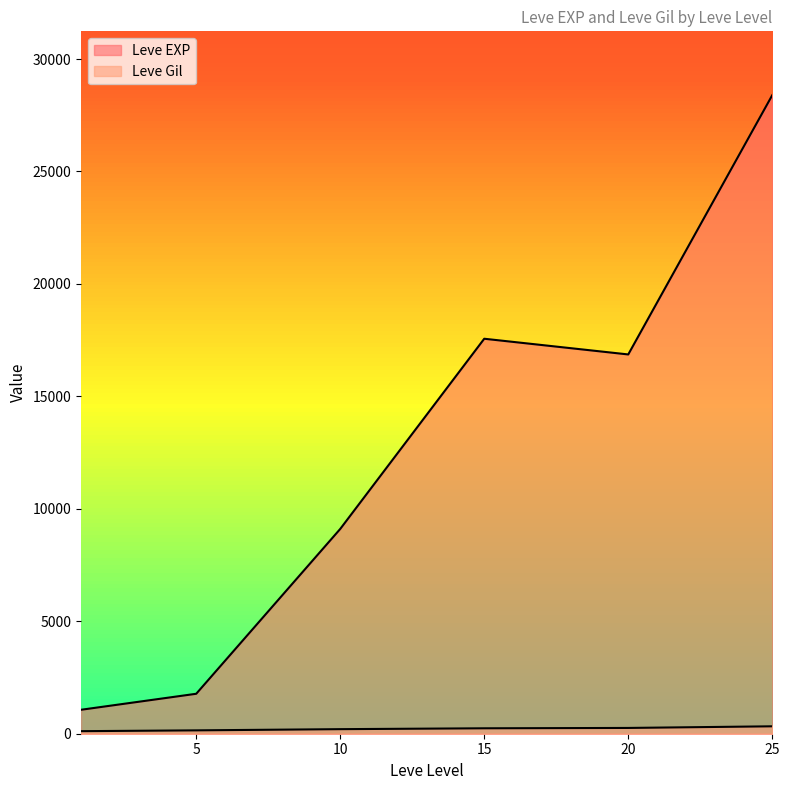

Which series has the largest total across all categories?

Leve EXP